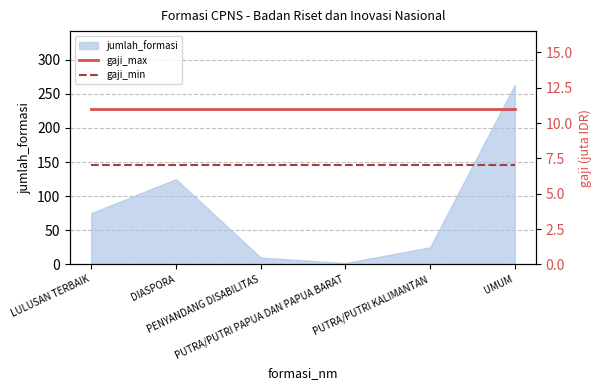

What is the maximum value shown in the chart?

11